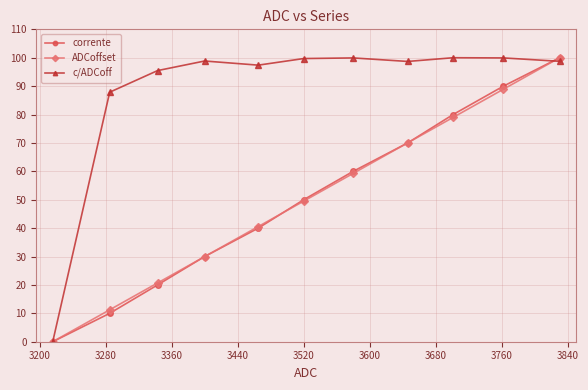

Does the chart display data point markers on the line(s)?

Yes